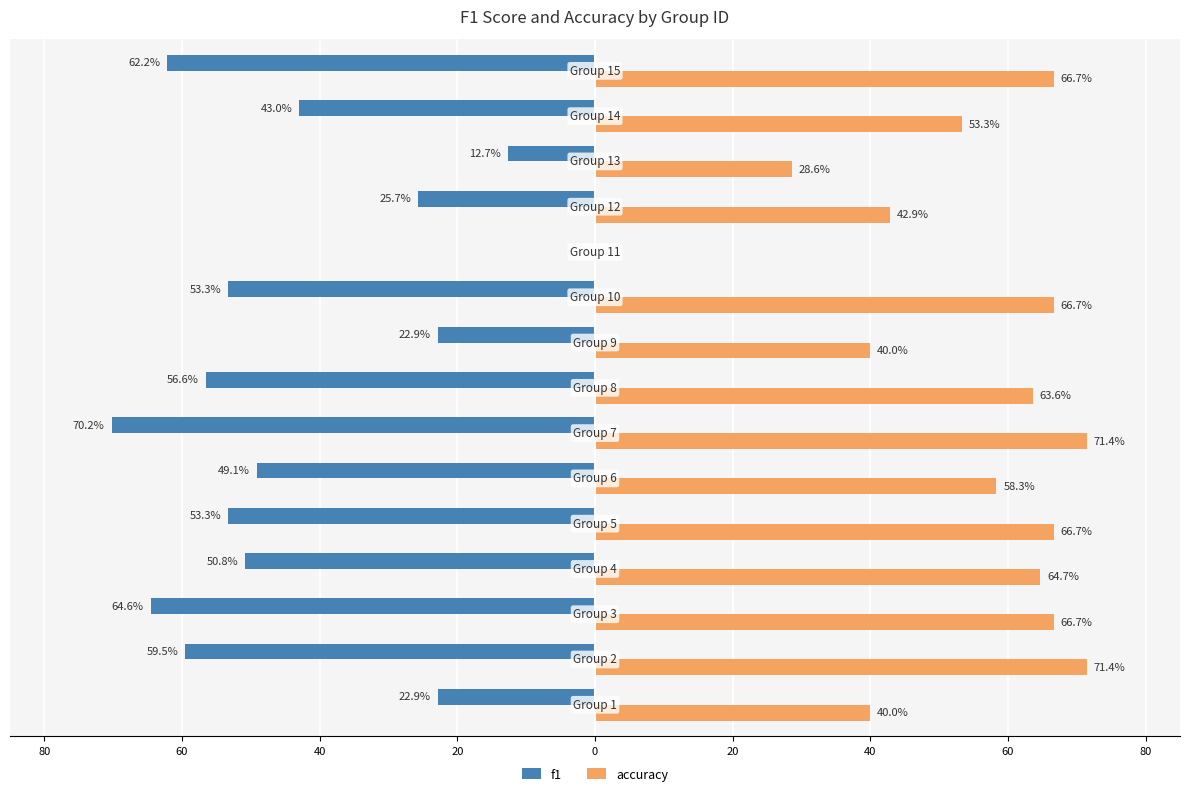

Reading right to left, list all the values displayed in this chart.

f1: -62.2	-43.0	-12.7	-25.7	0.0	-53.3	-22.9	-56.6	-70.2	-49.1	-53.3	-50.8	-64.6	-59.5	-22.9
accuracy: 66.7	53.3	28.6	42.9	0.0	66.7	40.0	63.6	71.4	58.3	66.7	64.7	66.7	71.4	40.0